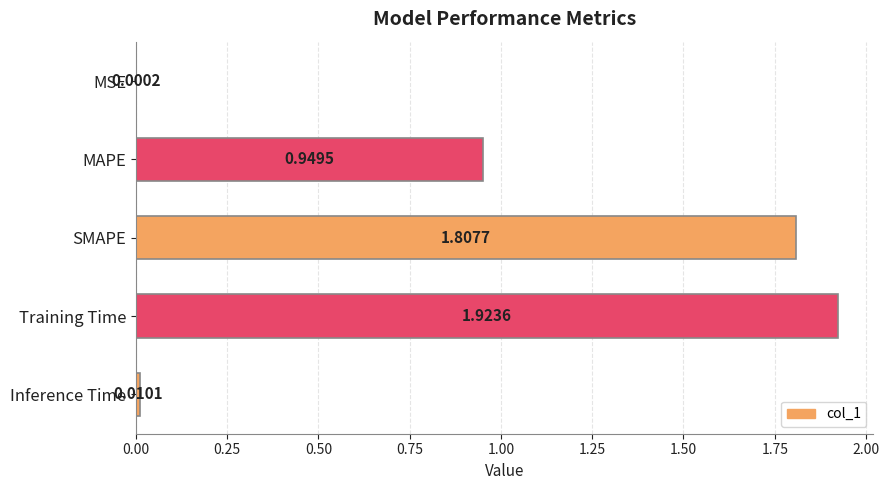

At which label is the value closest to 0?

MSE